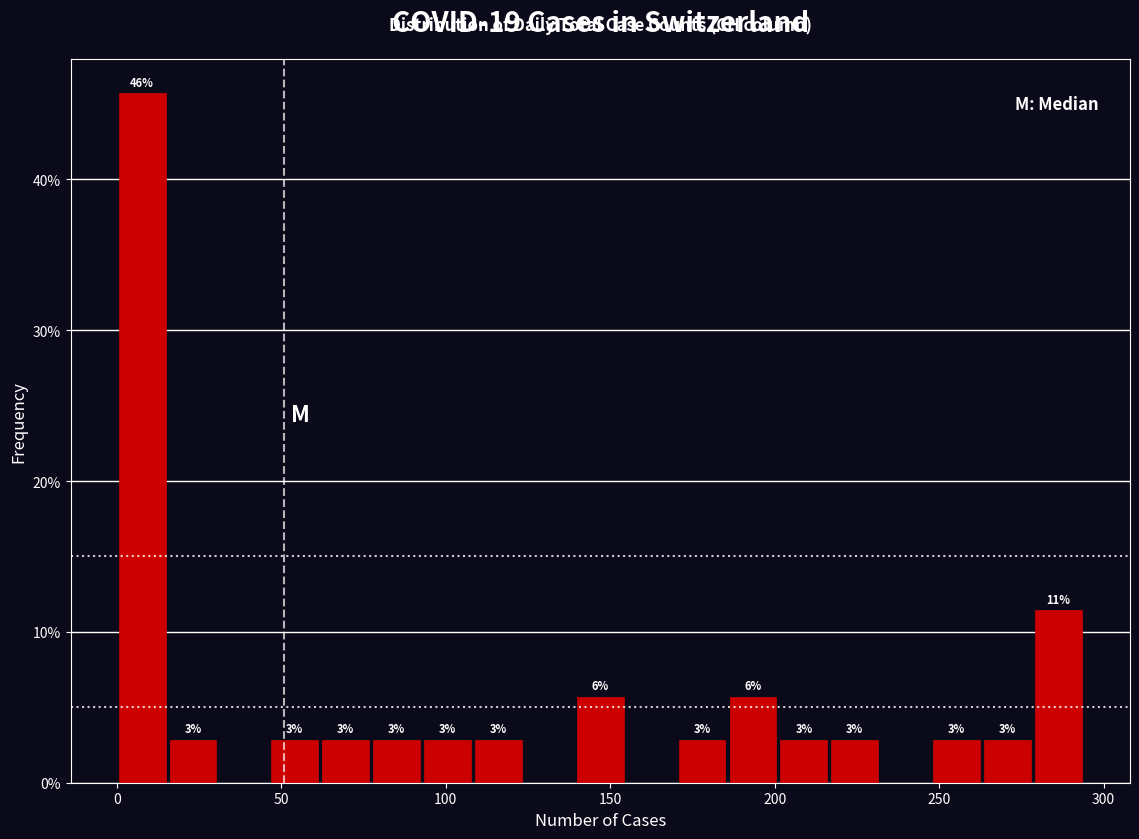

Around what value on the x-axis is the tallest bar? Give the approximate position of its centre, as read against the axis.

10